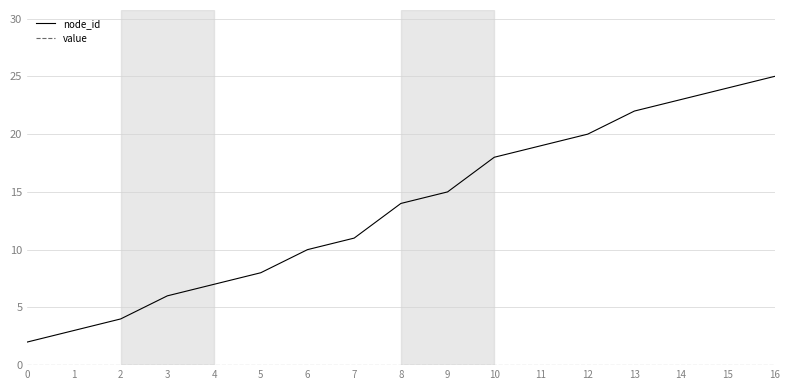

At which category is the sum across all series the highest?

16